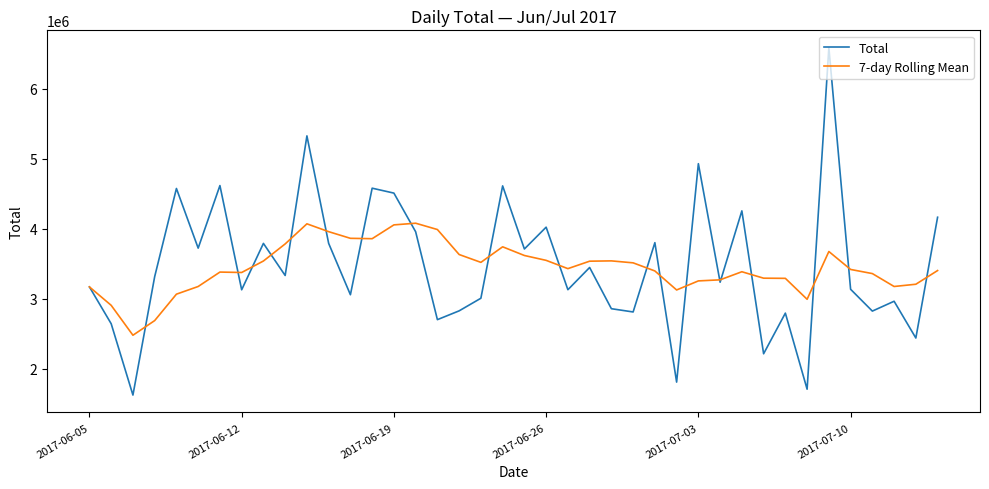

At how many categories does at least one series exceed 5300939?

2